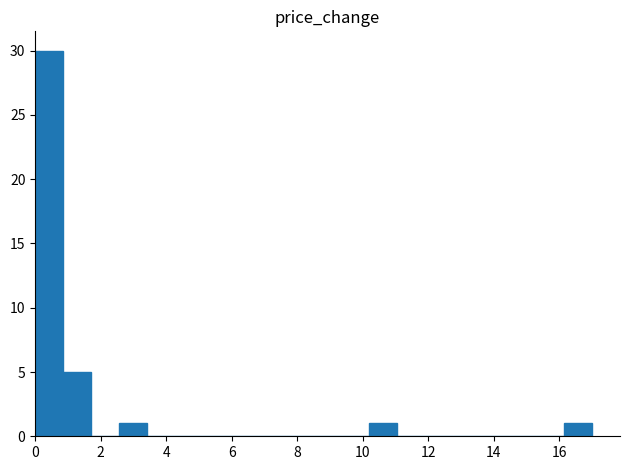

Reading left to right, list every bar in this chart as the range it spans on the x-axis followed by its height. Neither the bar edges nor the heights are printed on the chart, so give them approximately, as read against the axes.

0.00 to 0.85: 30
0.85 to 1.70: 5
1.70 to 2.55: 0
2.55 to 3.40: 1
3.40 to 4.25: 0
4.25 to 5.10: 0
5.10 to 5.95: 0
5.95 to 6.80: 0
6.80 to 7.65: 0
7.65 to 8.50: 0
8.50 to 9.35: 0
9.35 to 10.20: 0
10.20 to 11.05: 1
11.05 to 11.90: 0
11.90 to 12.75: 0
12.75 to 13.60: 0
13.60 to 14.45: 0
14.45 to 15.30: 0
15.30 to 16.15: 0
16.15 to 17.00: 1